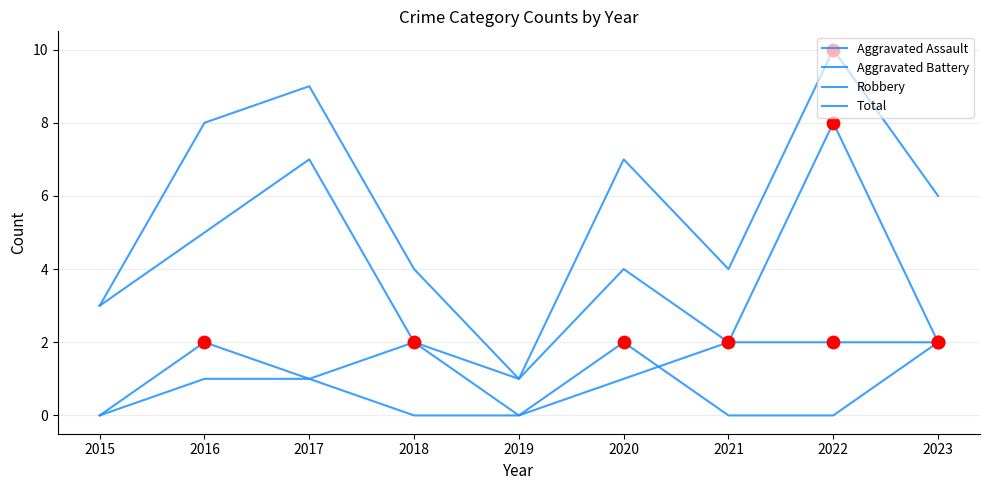

What is the total value across all series at 2022?

20